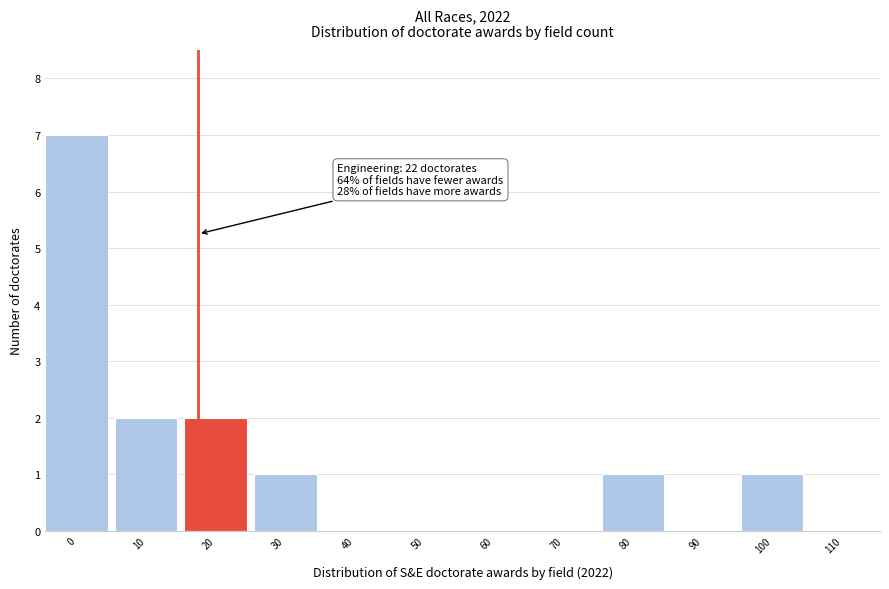

Reading left to right, what are all the values shown in this chart?

0=7	10=2	20=2	30=1	40=0	50=0	60=0	70=0	80=1	90=0	100=1	110=0